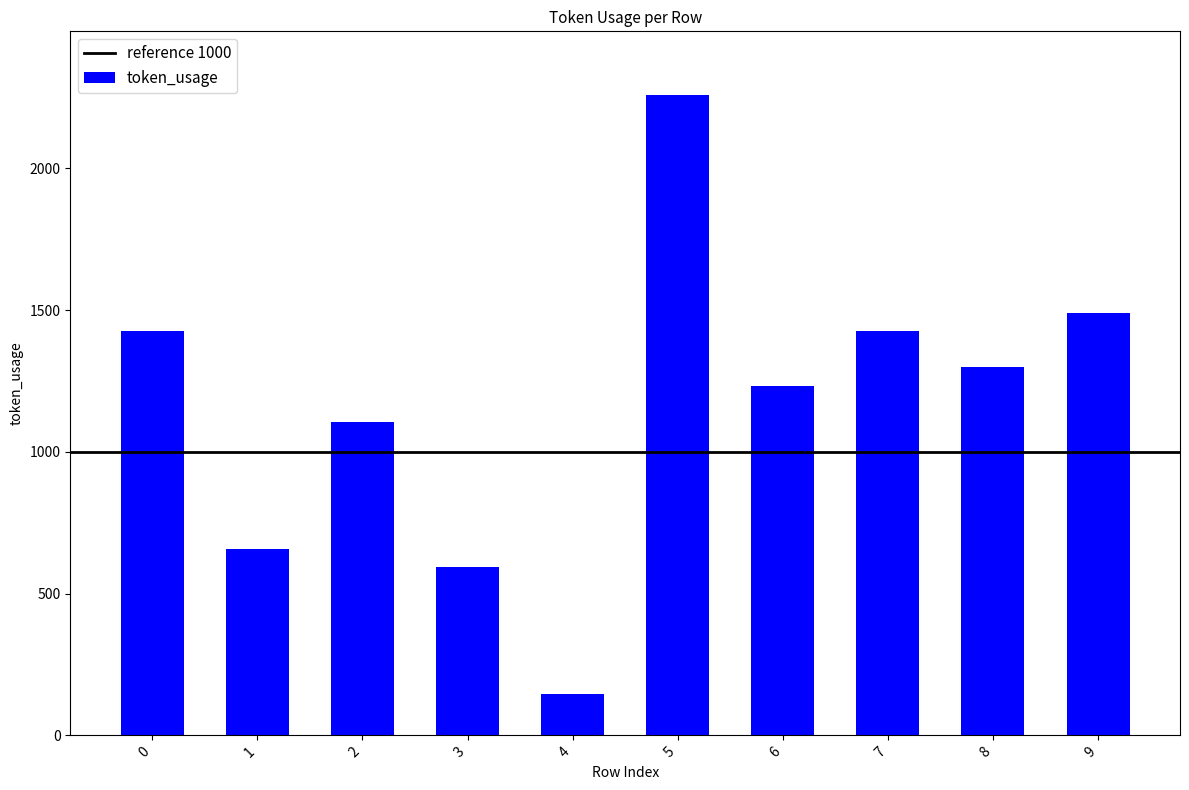

Between 6 and 7, which is larger?

7